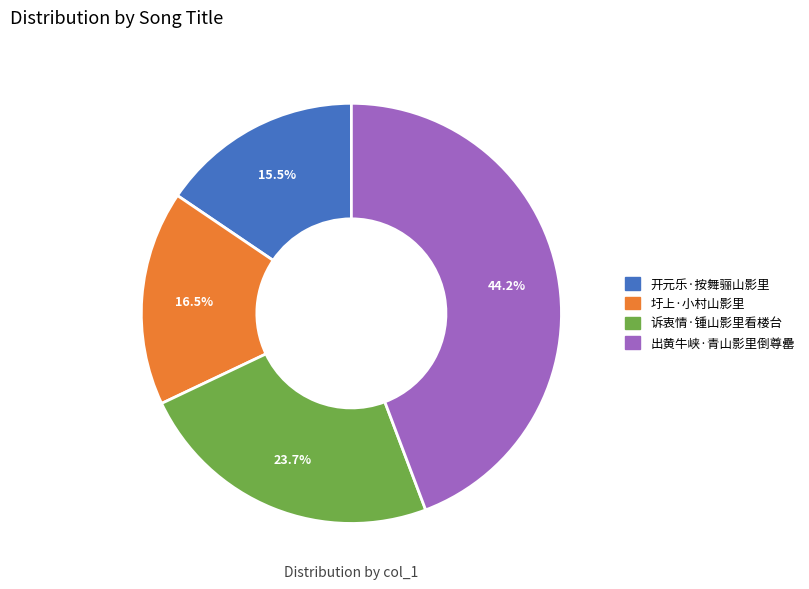

Count the number of slices in the pie.

4